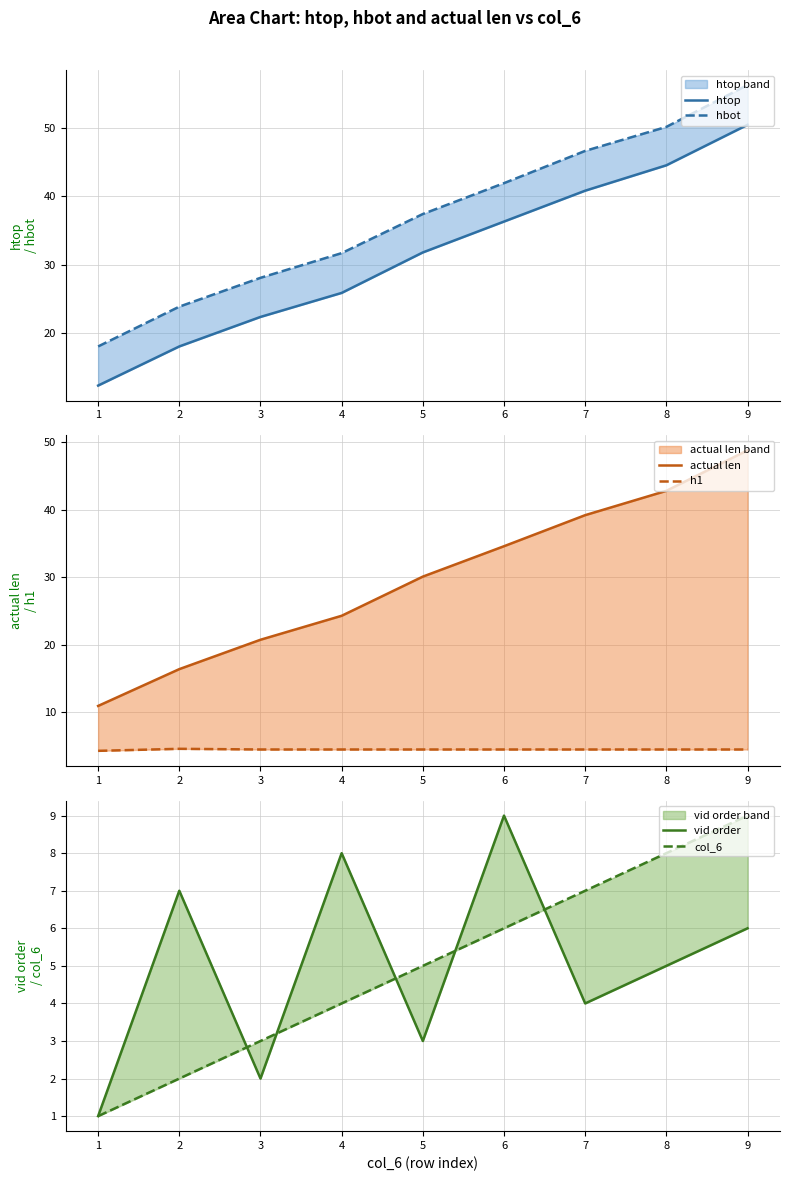

What are all the series names shown in the legend?

htop, hbot, actual len, h1, vid order, col_6